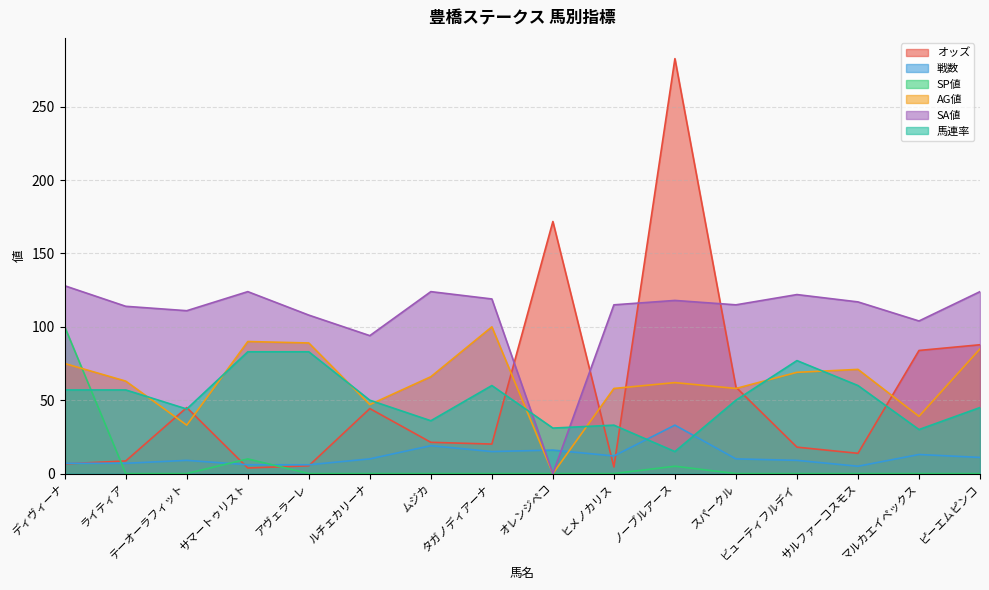

What position from the right is ムジカ?

10